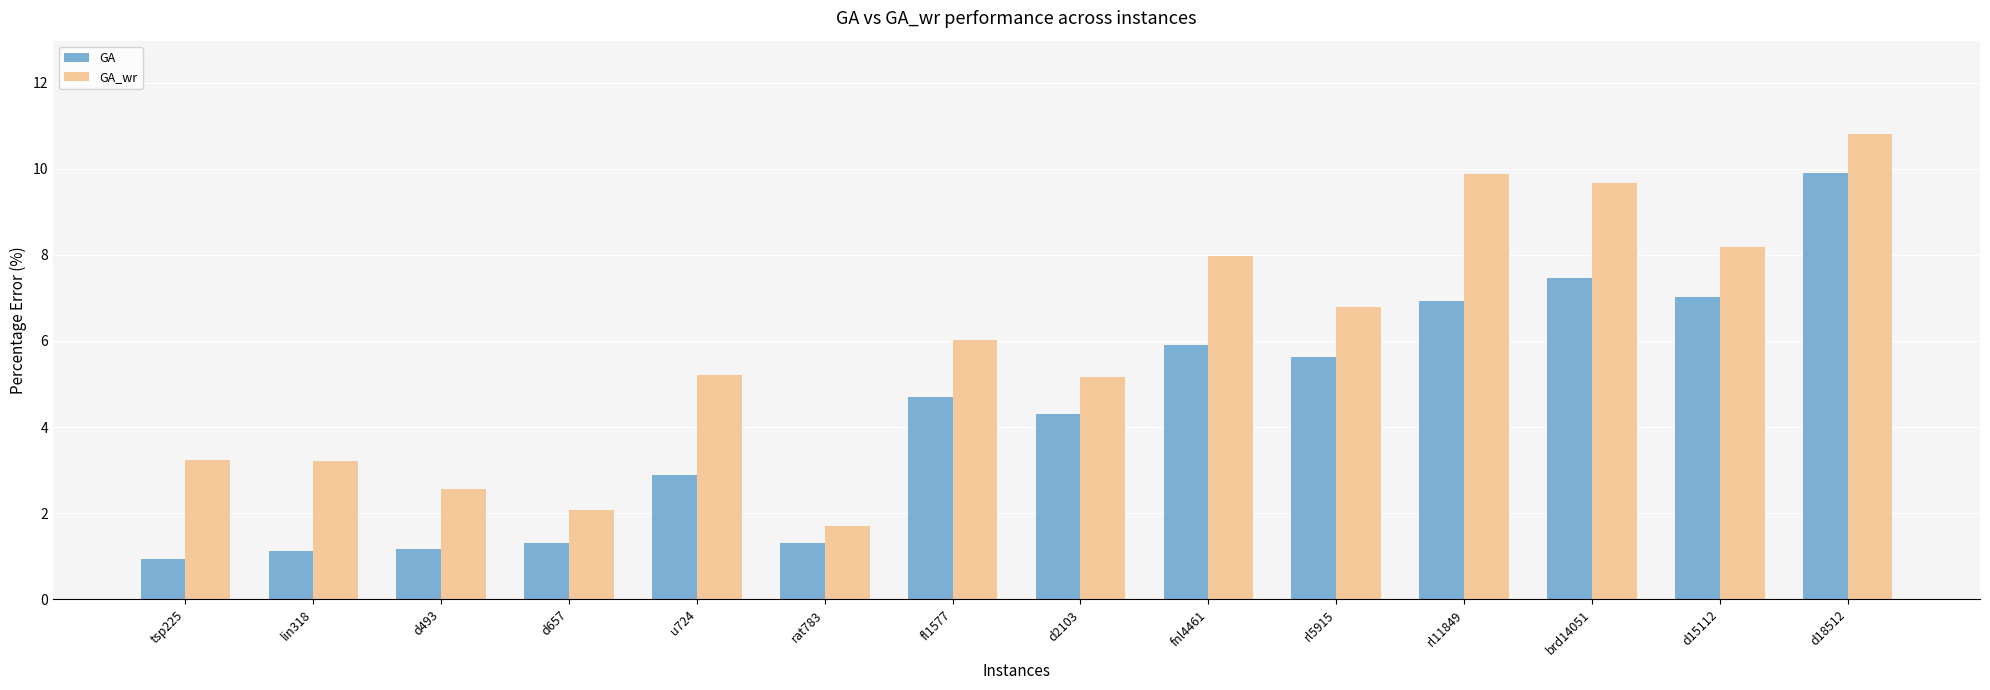

Count the number of categories in the chart.

14